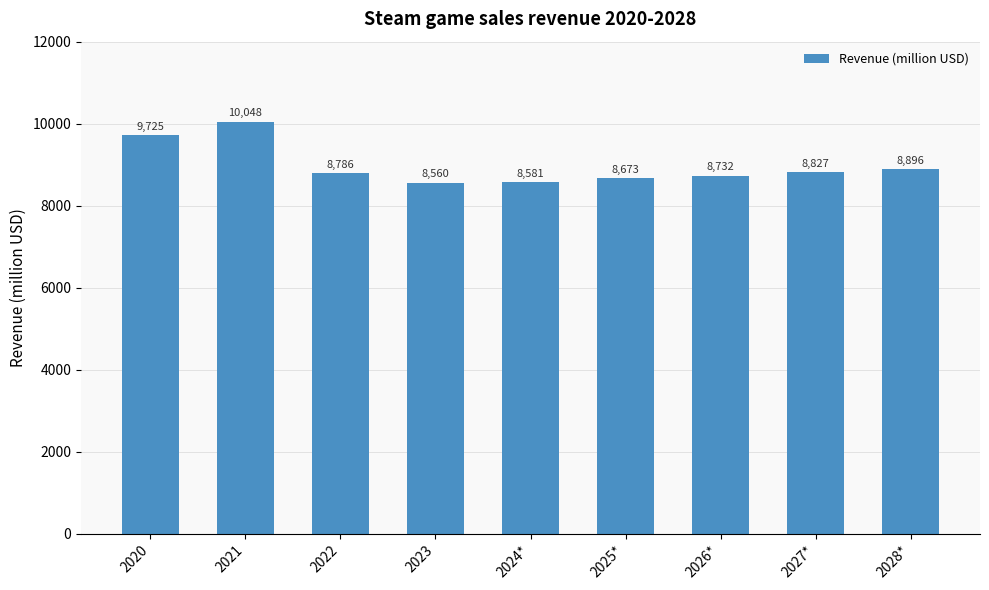

Which has a higher value, 2026* or 2025*?

2026*